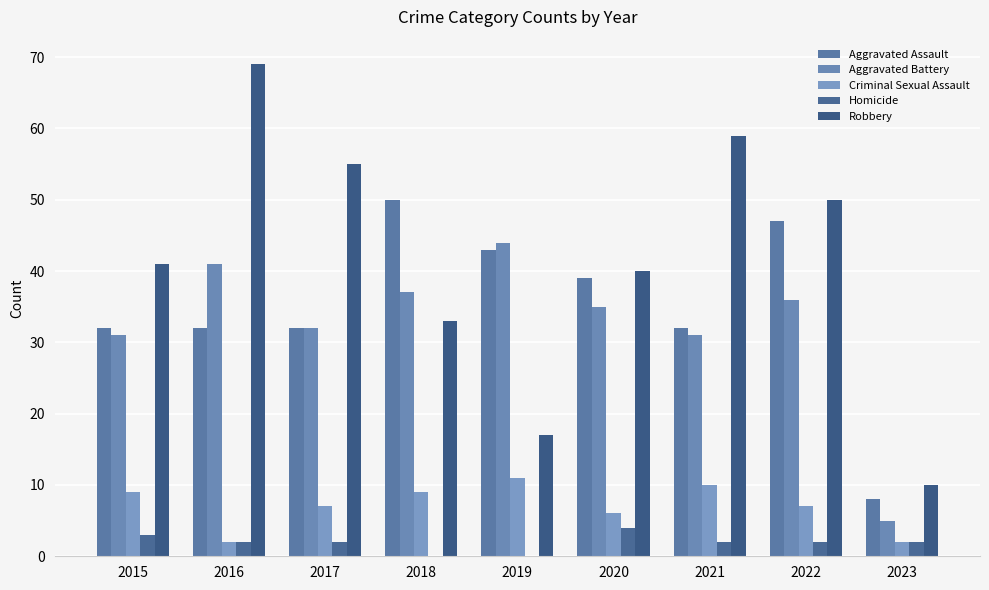

What are all the series names shown in the legend?

Aggravated Assault, Aggravated Battery, Criminal Sexual Assault, Homicide, Robbery